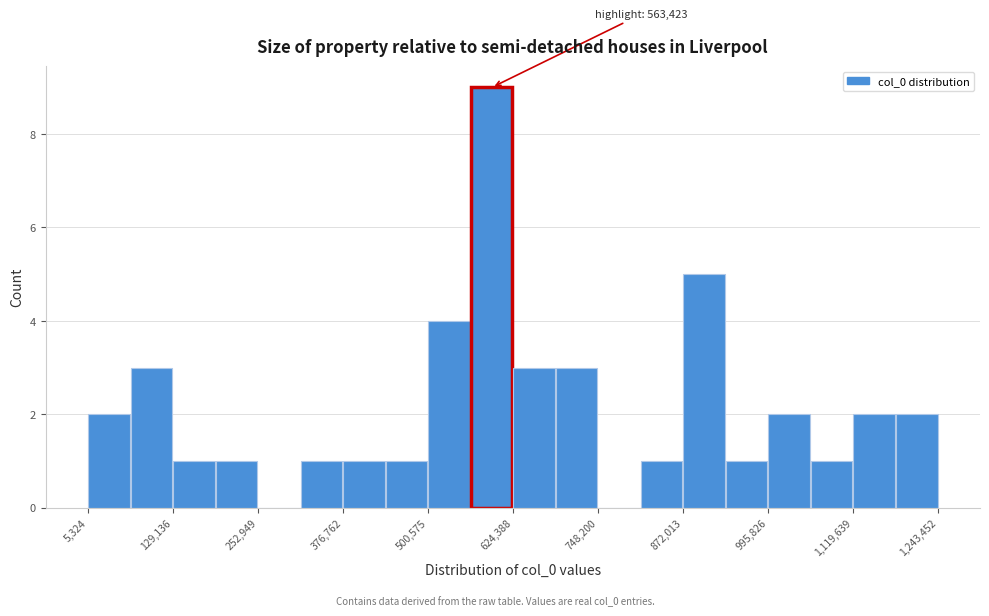

Read against the x-axis, roughly where is the centre of the tallest bar?

600000